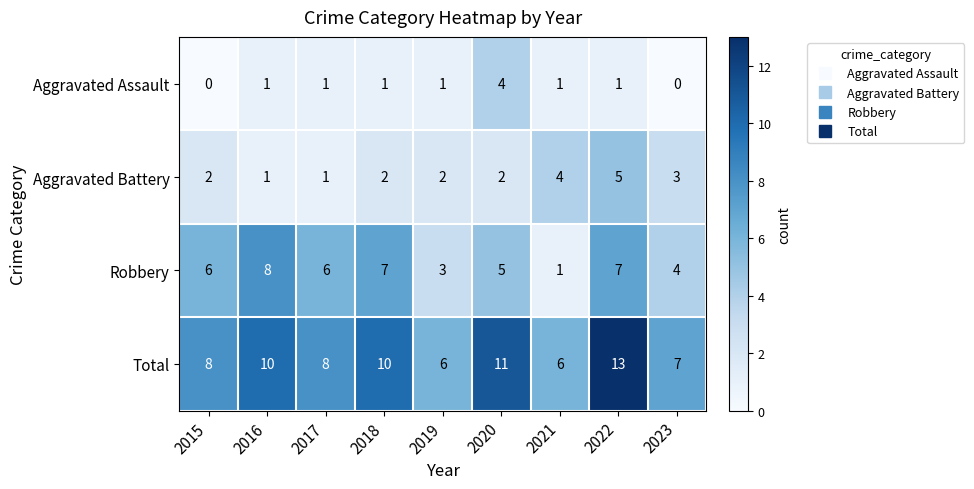

Count the number of data series in this chart.

4